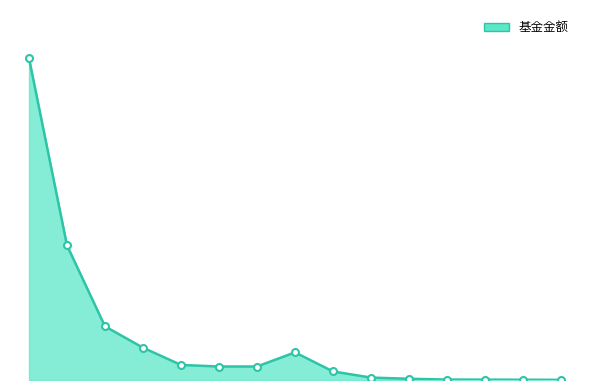

List the labels in order of value, smallest first.

14, 13, 12, 11, 10, 9, 8, 5, 6, 4, 7, 3, 2, 1, 0